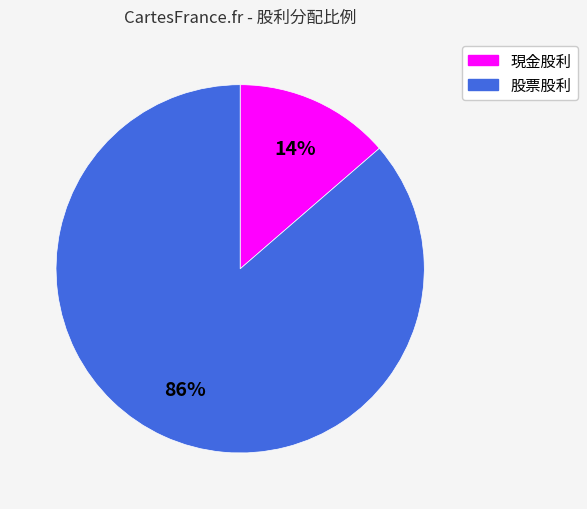

Which category has the smallest portion of the pie?

現金股利